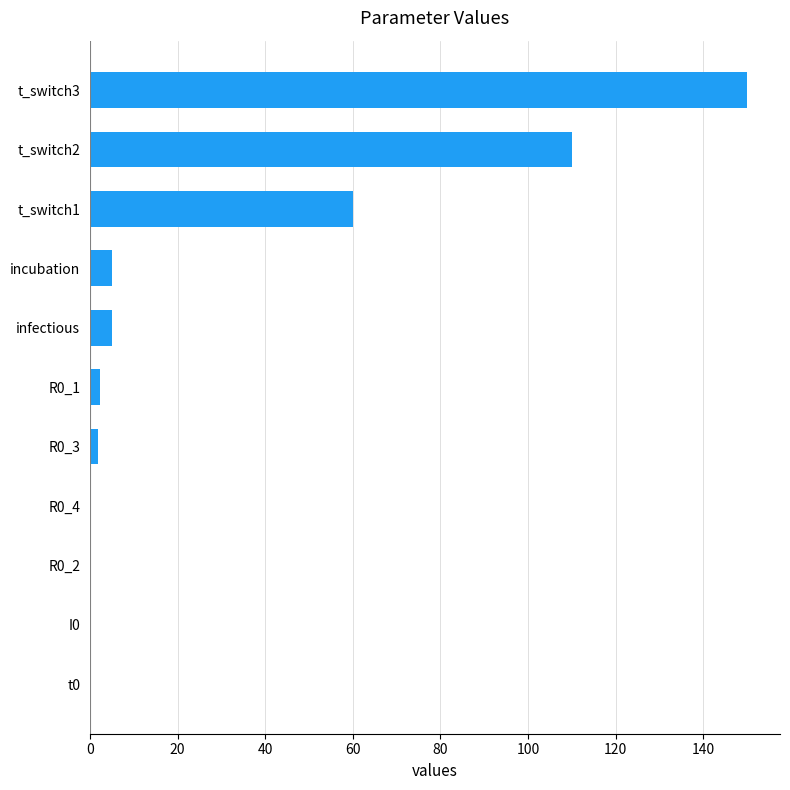

What is the sum of all values?

334.7